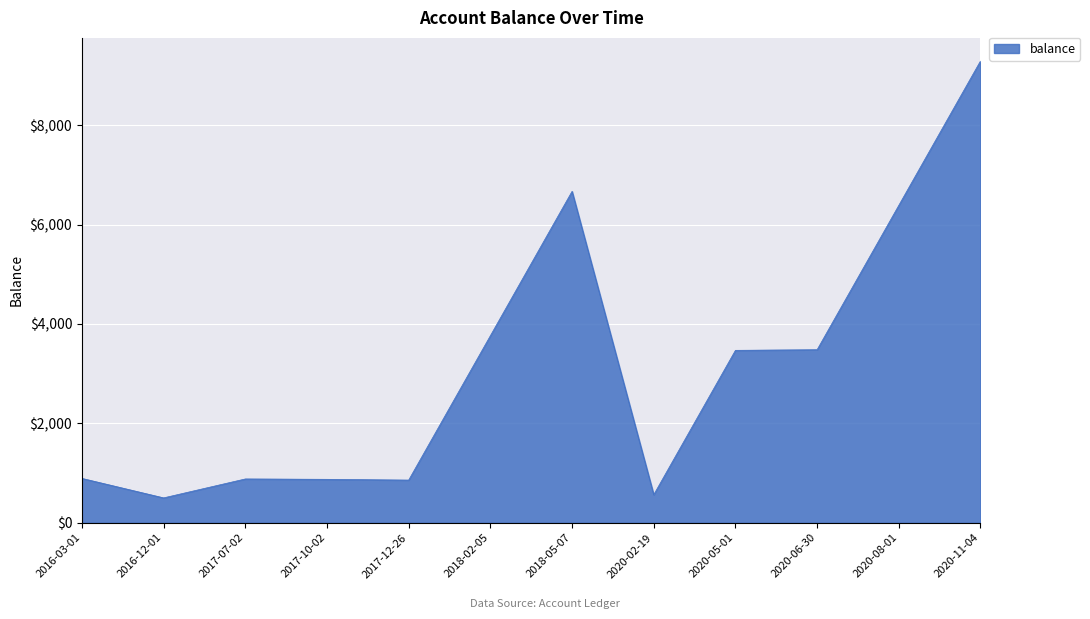

What is the difference between the values at 2018-05-07 and 2017-07-02?

5787.0